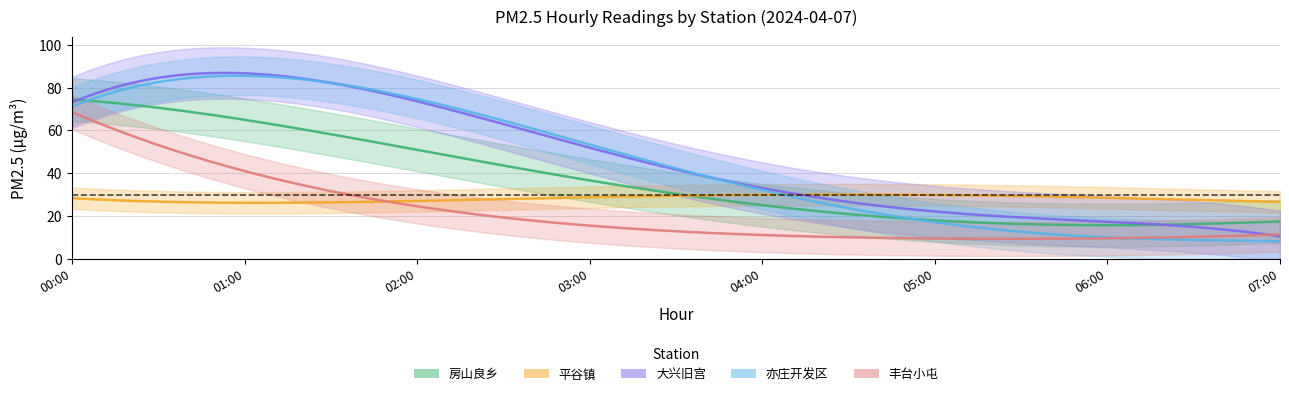

What is the sum of all 平谷镇 values?

955